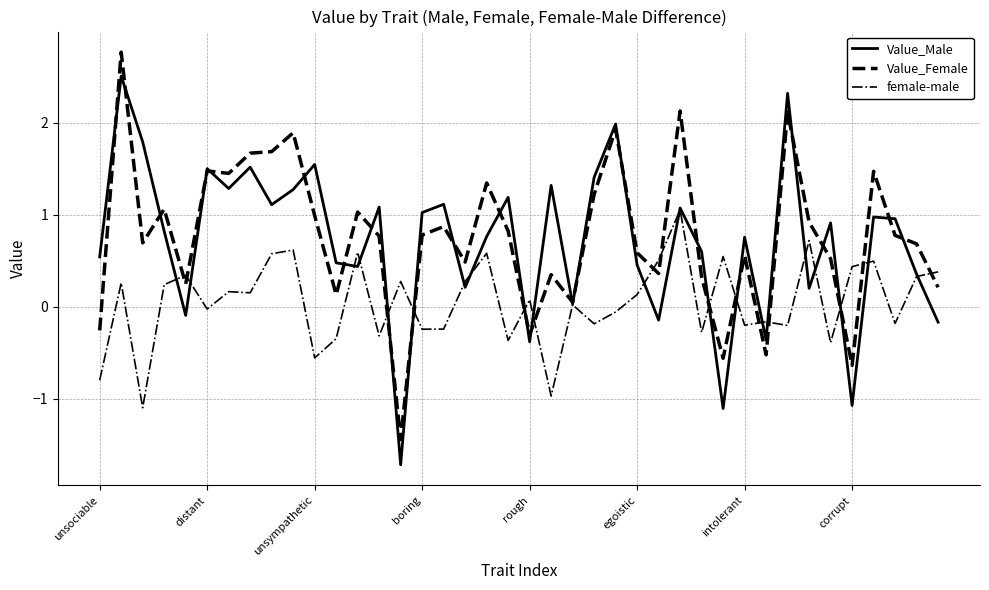

What is the maximum value shown in the chart?

2.8